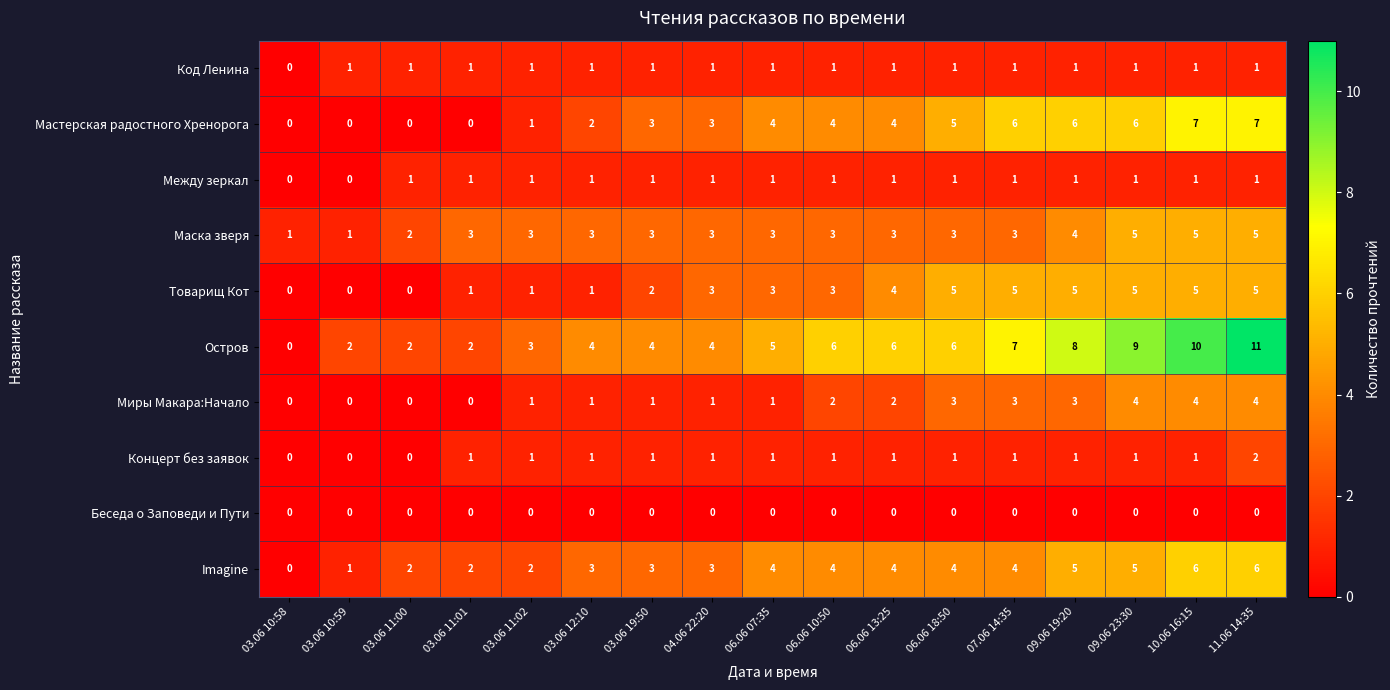

How many Концерт без заявок values are between 1 and 2?

14